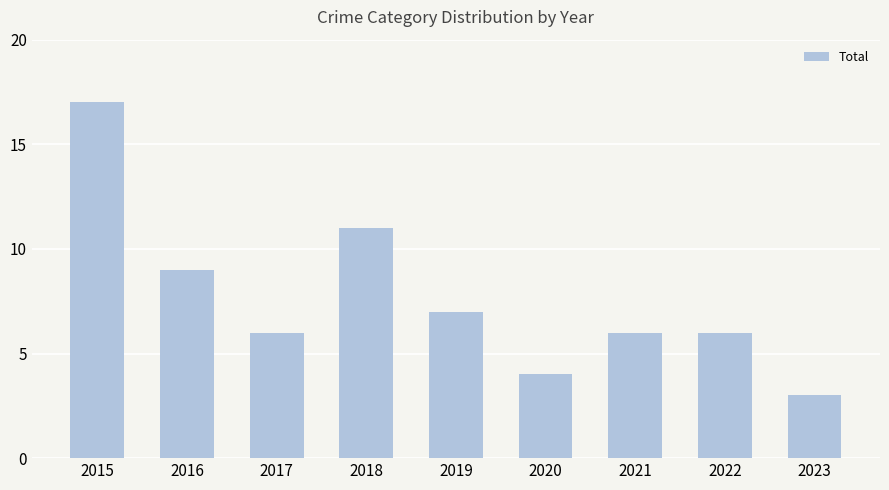

What is the smallest value displayed?

3